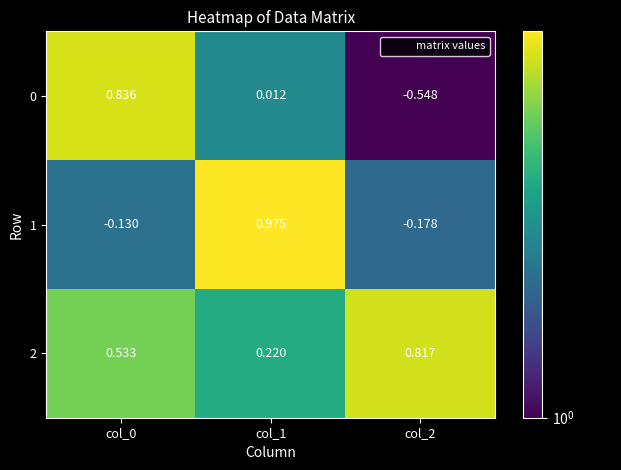

Is the value of 1 at col_1 greater than the value of 2 at col_1?

Yes